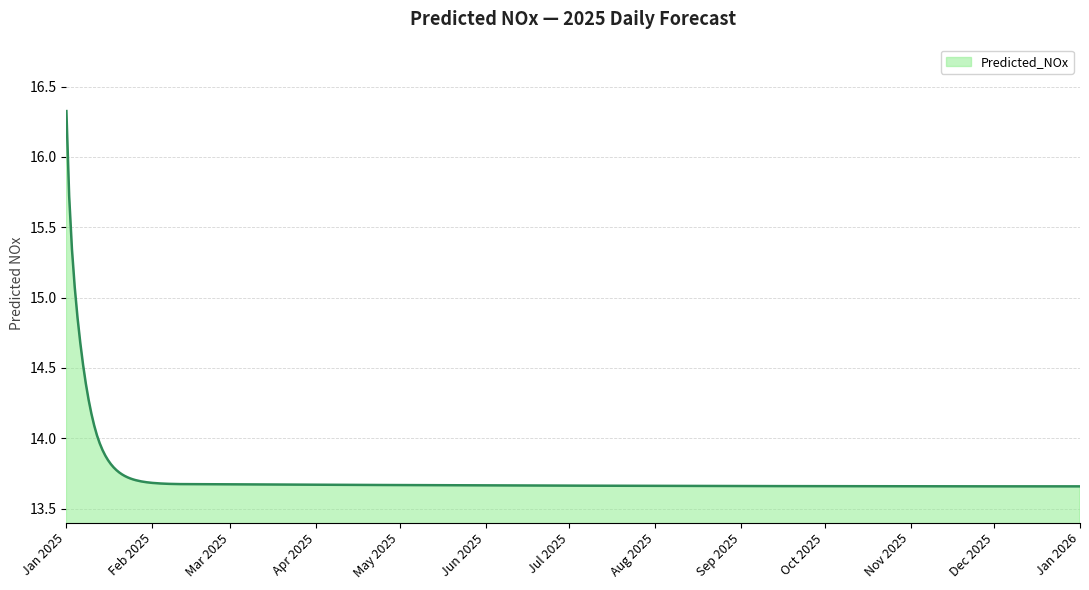

How many lines are shown in the chart?

1